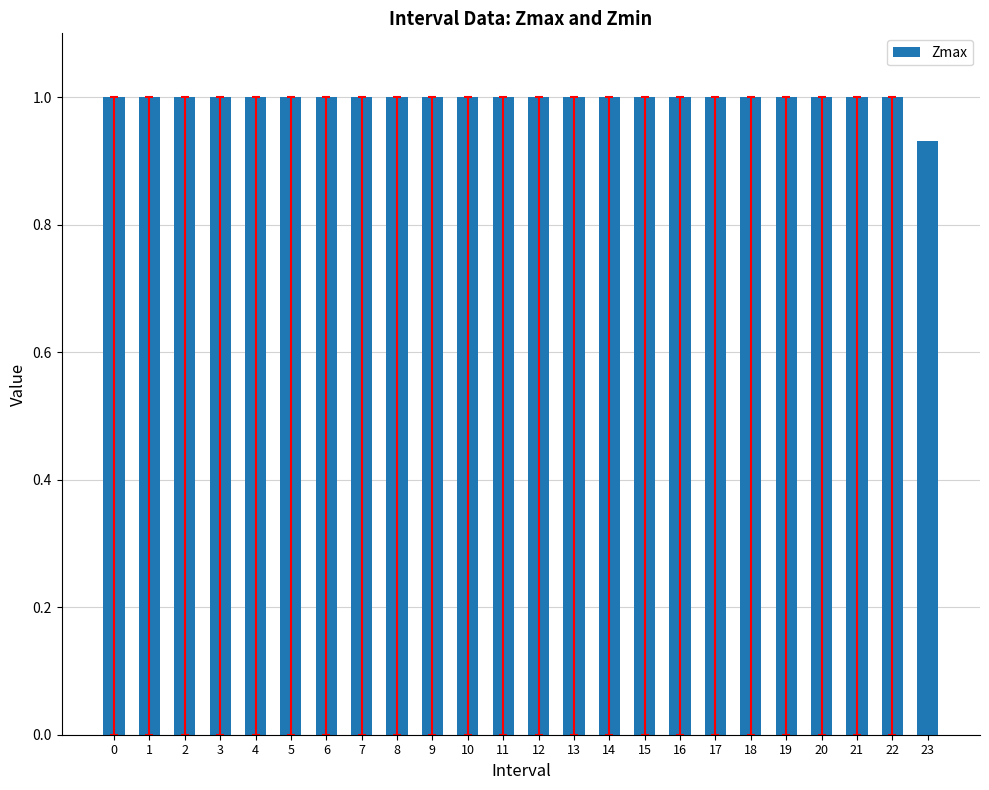

Are the bars horizontal?

No